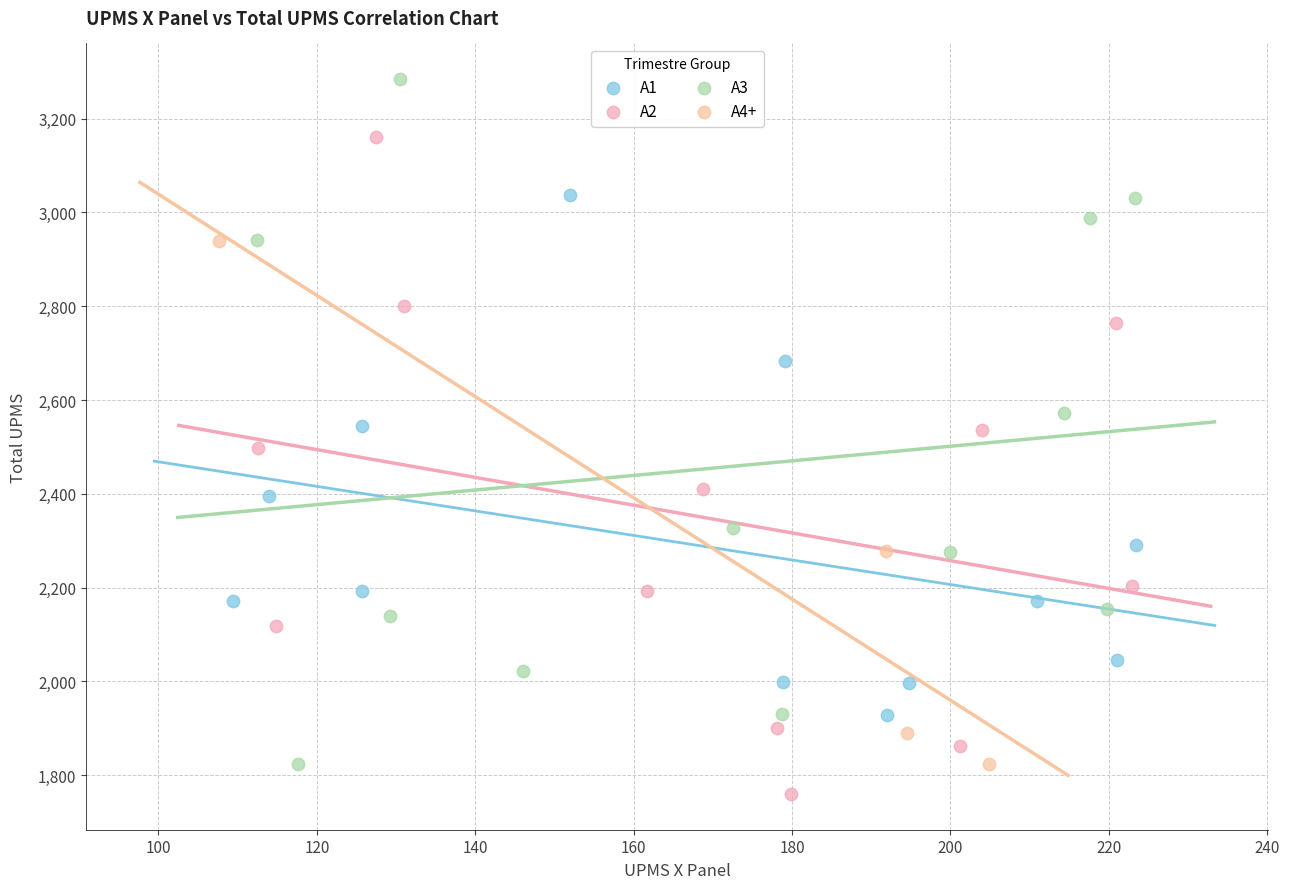

Which series has the widest spread of Y values?

A3